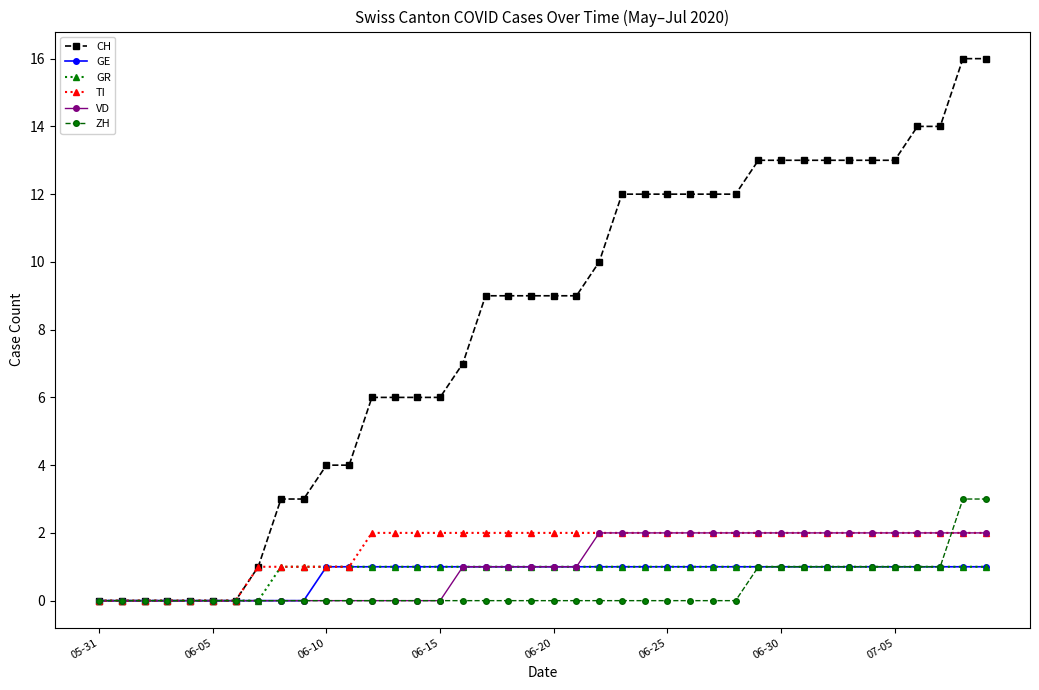

Which series has the largest range (max minus min)?

CH